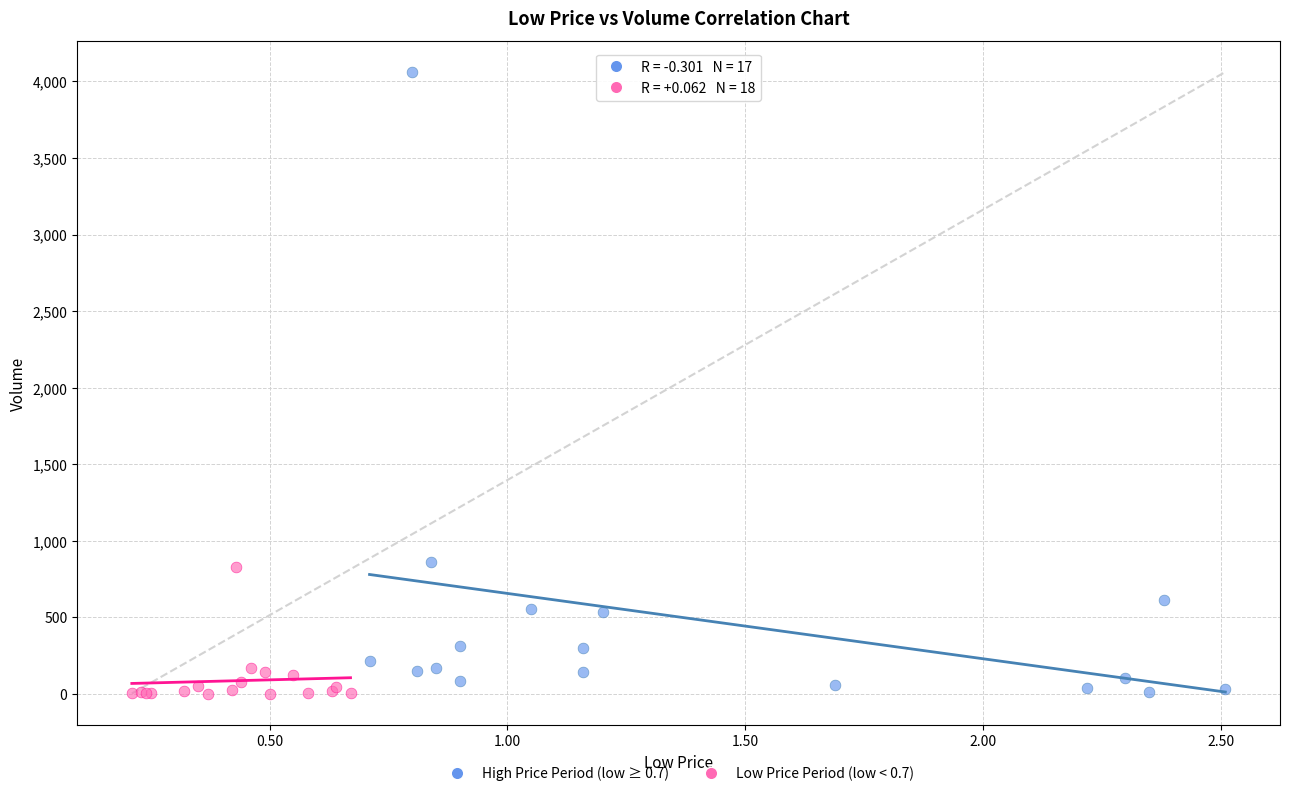

Which series contains the highest Y value?

High Price Period (low ≥ 0.7)